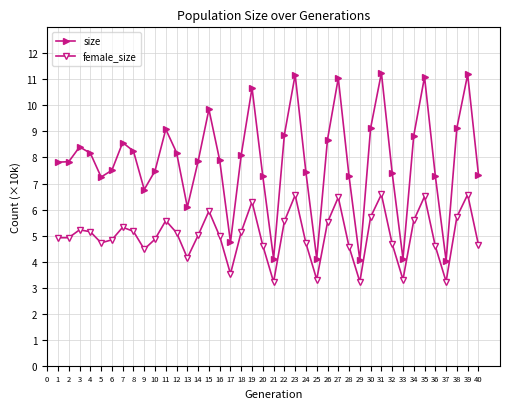

What is the greatest value displayed?

11.2